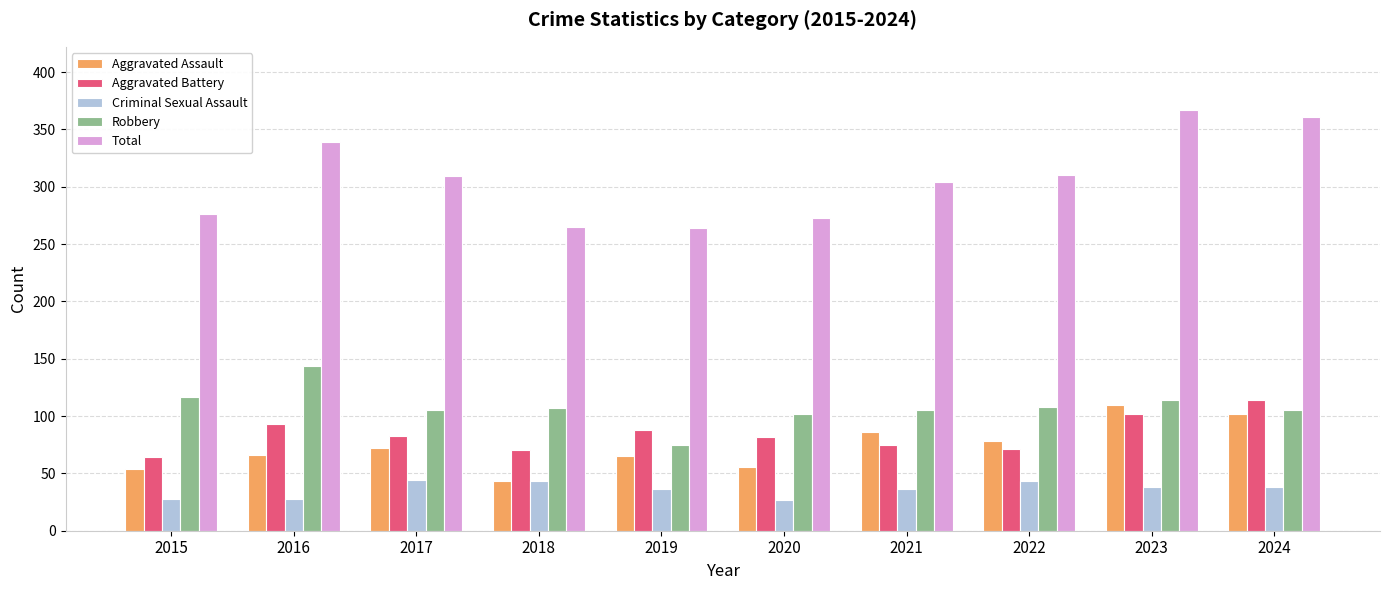

The value of Aggravated Assault at 2021 is 52. True or false?

False